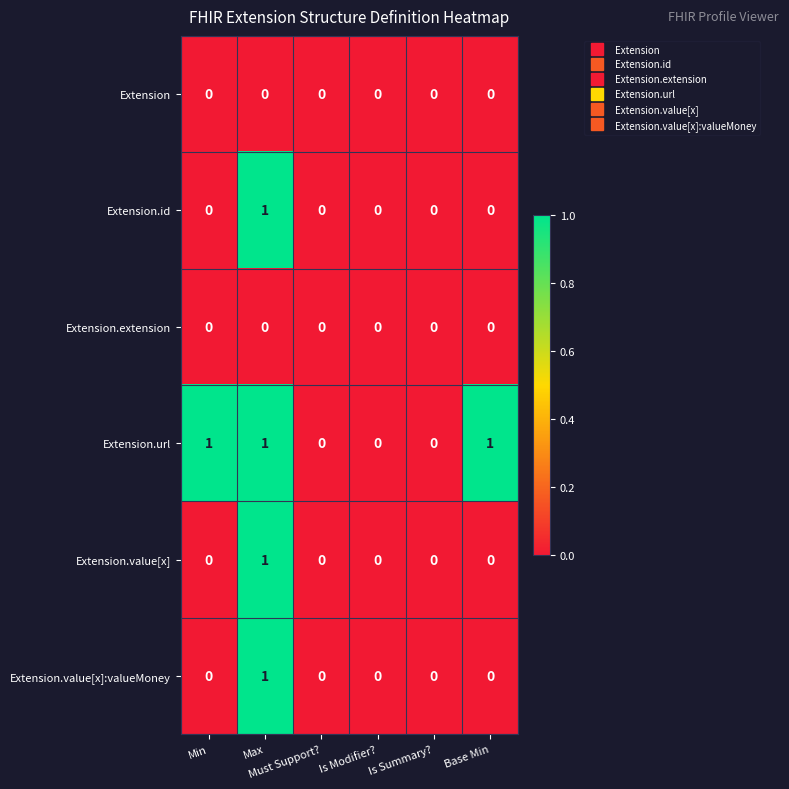

How many Extension.value[x]:valueMoney values are between 0 and 1?

6